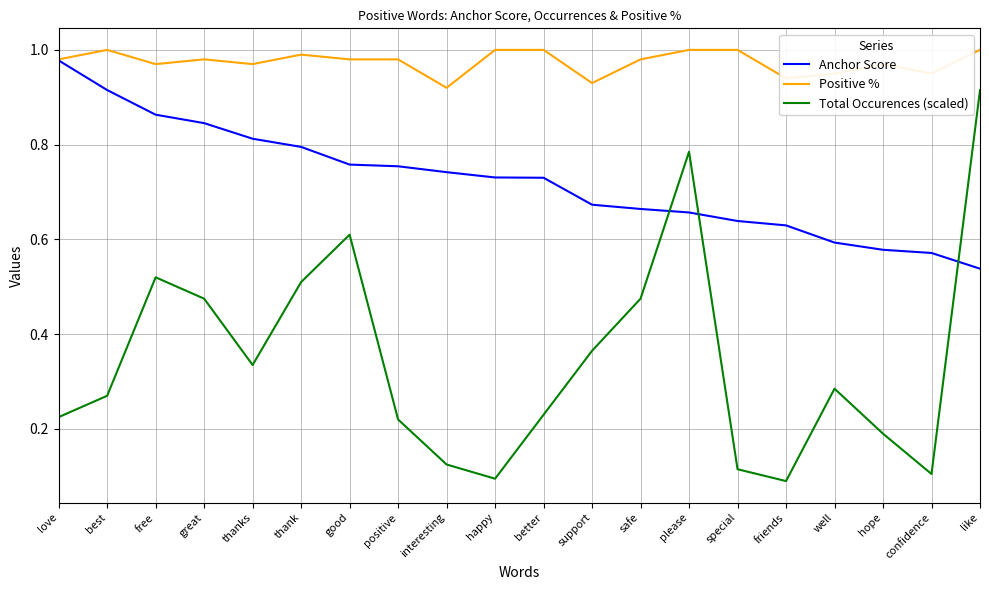

True or false: Total Occurences (scaled) and Positive % intersect in this chart.

False